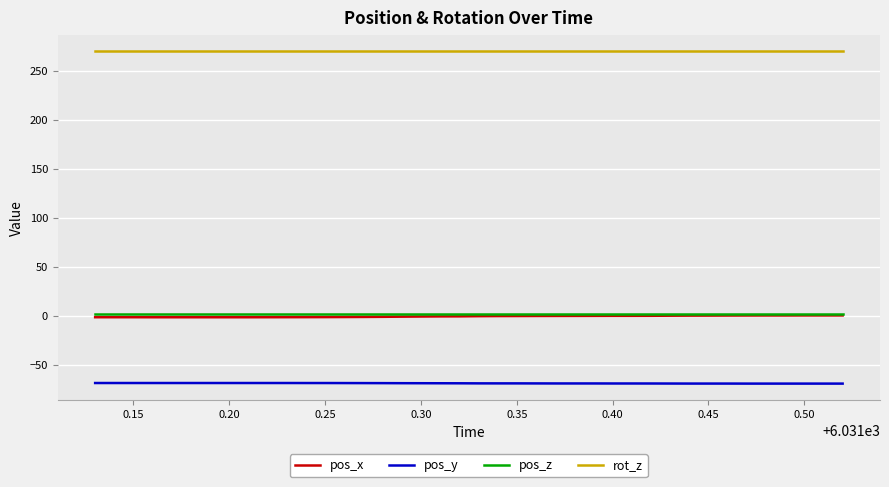

True or false: pos_y and pos_z cross at least once.

False